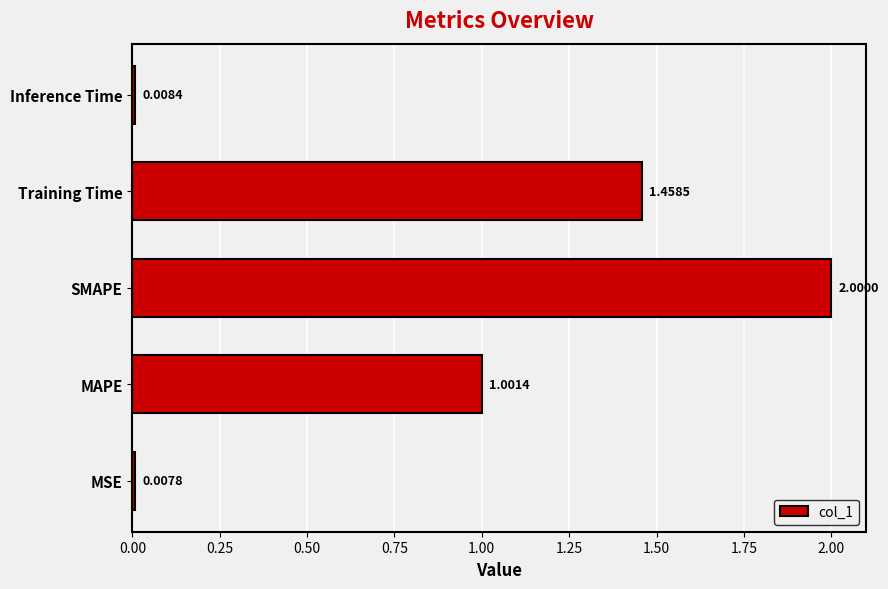

Between SMAPE and Training Time, which is larger?

SMAPE